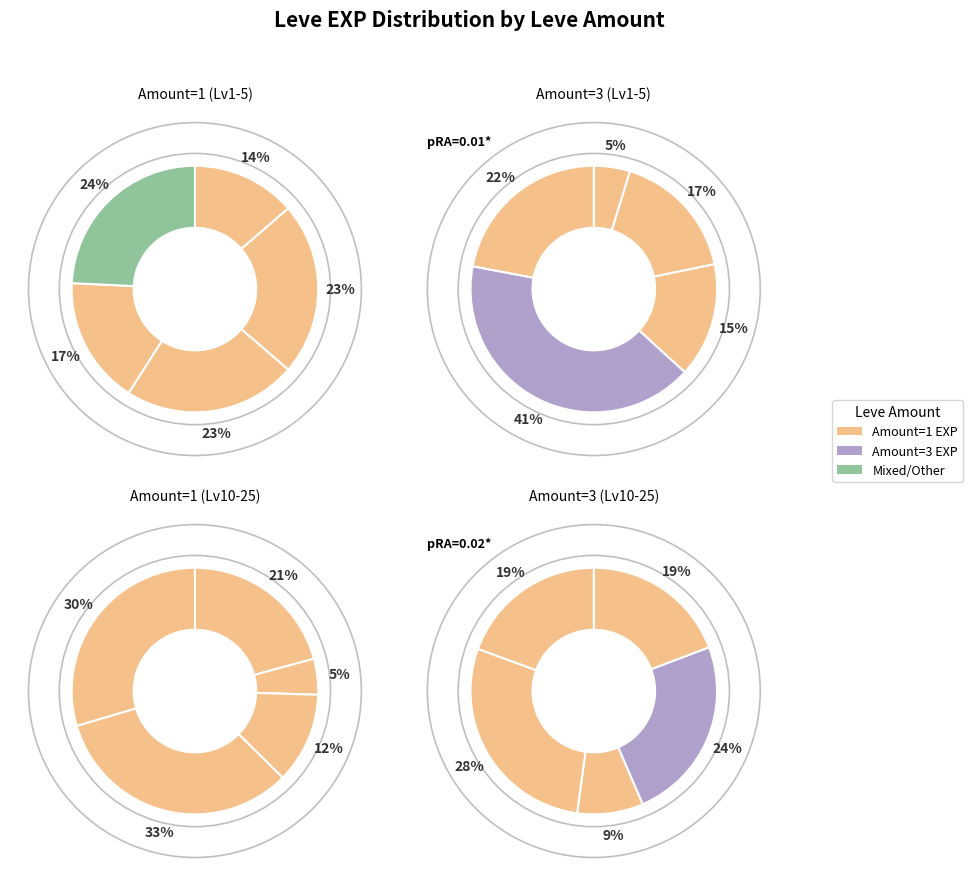

True or false: 1 accounts for 1% of the total.

False